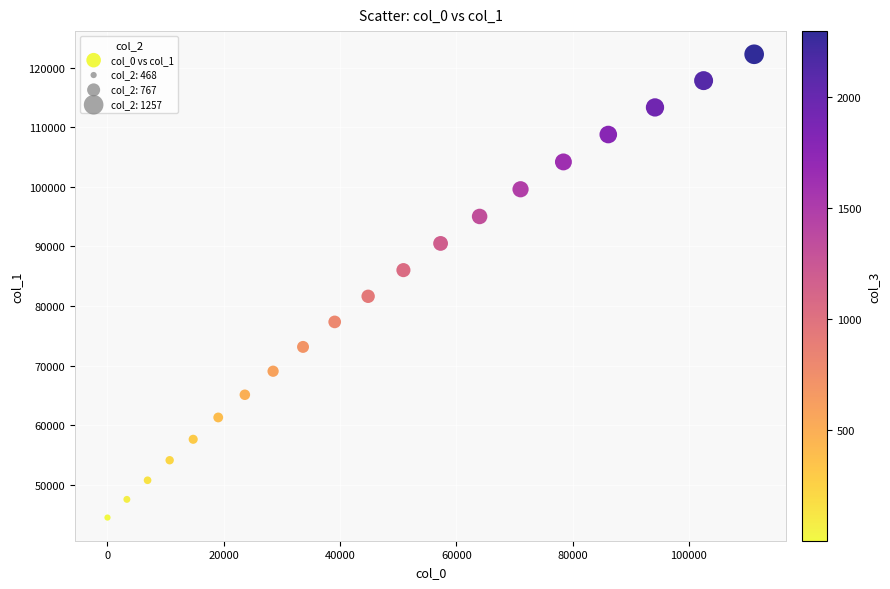

What is the range of Y values (max minus min)?

77786.6